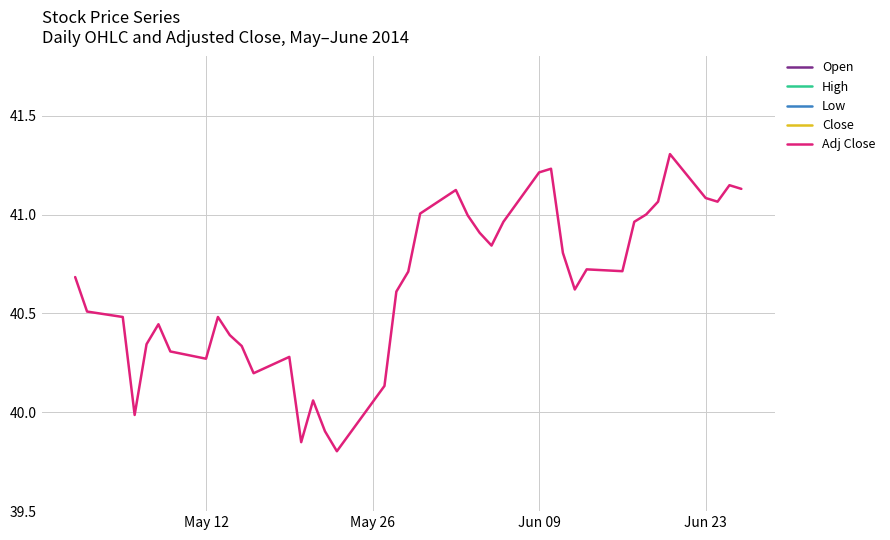

Reading left to right, what are all the values shown in this chart?

Open: 44.4	44.3	44.0	44.0	43.8	44.0	44.0	44.1	44.1	44.1	43.9	43.9	43.7	43.9	43.5	43.6	43.6	43.4	43.9	44.3	44.3	44.7	44.6	44.2	44.3	44.2	44.1	44.5	44.4	44.0	43.9	44.0	43.9	44.3	44.3	44.5	44.7	44.3	44.3	44.4
High: 44.5	44.4	44.2	44.0	44.0	44.3	44.0	44.2	44.2	44.2	44.1	44.0	43.9	44.0	43.7	43.6	43.6	43.7	44.5	44.4	44.7	44.8	44.7	44.4	44.3	44.3	44.6	44.9	44.4	44.2	44.3	44.2	44.4	44.4	44.5	44.7	44.8	44.5	44.5	44.6
Low: 44.2	44.0	43.8	43.6	43.5	43.9	43.7	43.8	43.8	43.9	43.7	43.5	43.5	43.2	43.3	43.3	43.3	43.2	43.8	44.1	44.3	44.5	44.3	44.1	44.0	44.1	44.1	44.5	44.1	43.7	43.8	43.9	43.8	44.0	44.2	44.4	44.2	44.2	44.2	44.3
Close: 44.3	44.1	44.1	43.6	44.0	44.1	43.9	43.9	44.1	44.0	44.0	43.8	43.9	43.4	43.7	43.5	43.4	43.7	44.2	44.4	44.7	44.8	44.7	44.2	44.1	44.3	44.5	44.5	44.1	43.9	44.0	44.0	44.3	44.3	44.4	44.6	44.4	44.4	44.5	44.4
Adj Close: 40.7	40.5	40.5	40.0	40.3	40.4	40.3	40.3	40.5	40.4	40.3	40.2	40.3	39.8	40.1	39.9	39.8	40.1	40.6	40.7	41.0	41.1	41.0	40.9	40.8	41.0	41.2	41.2	40.8	40.6	40.7	40.7	41.0	41.0	41.1	41.3	41.1	41.1	41.1	41.1